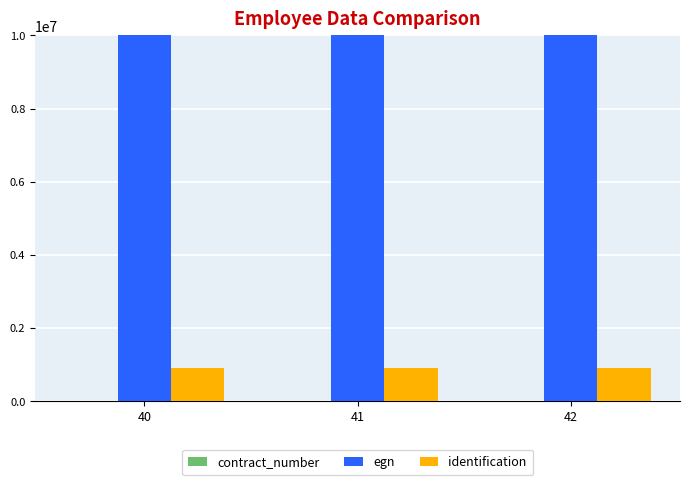

How many data points does each series have?

3